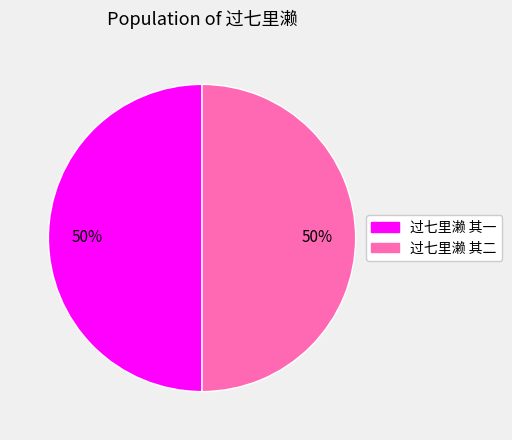

What is the ratio of the value at 过七里濑 其二 to the value at 过七里濑 其一?

1.0